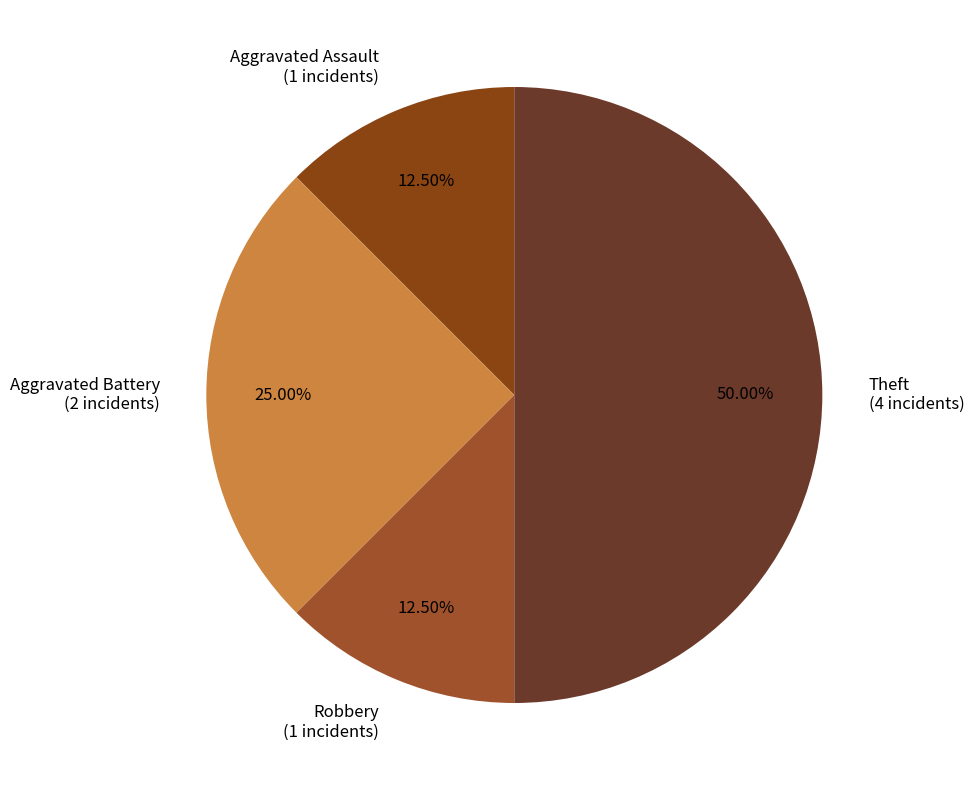

How many slices are in this pie chart?

4